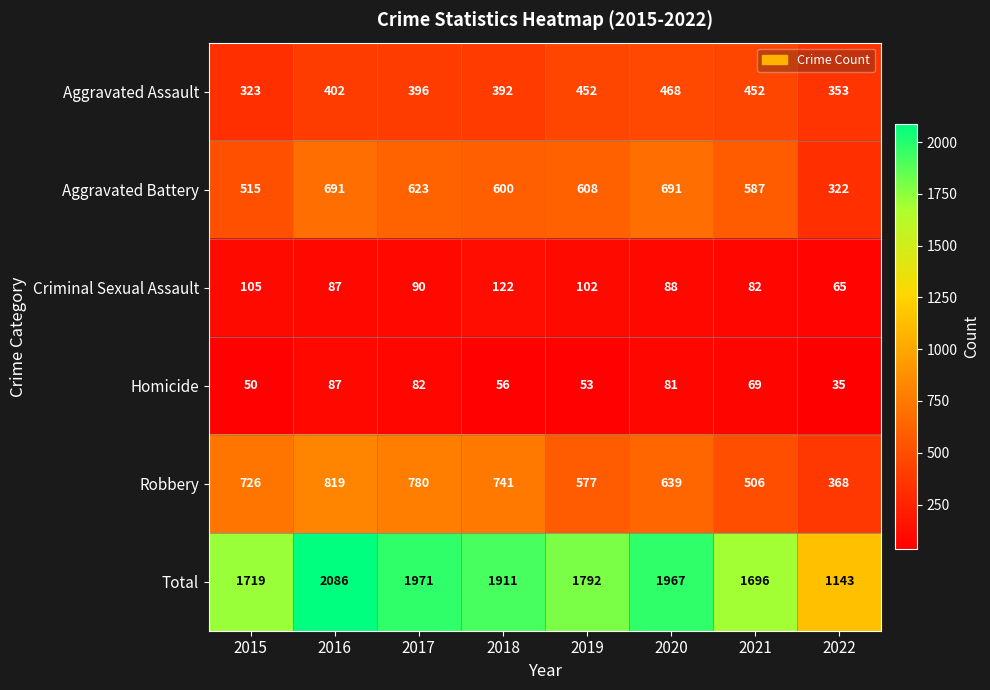

Between 2015 and 2018, which series saw the biggest shift?

Total